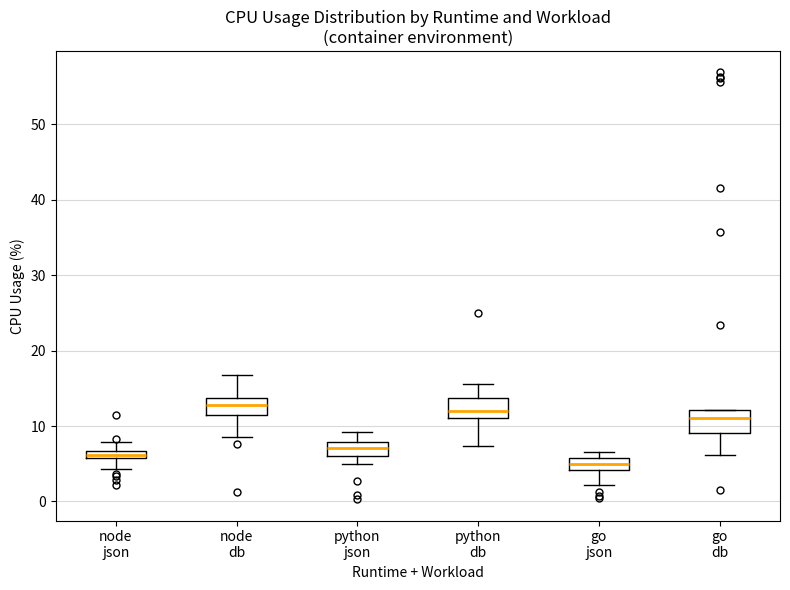

Where does the upper whisker of the box for node json end on the y-axis? The values are not printed on the chart, so give them approximately, as read against the axis.

8